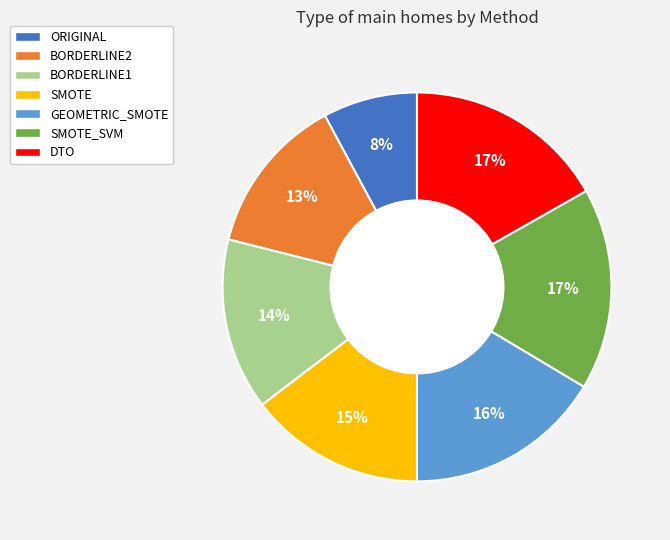

To the nearest percent, what is the difference between the largest and smallest slice percentages?

9%